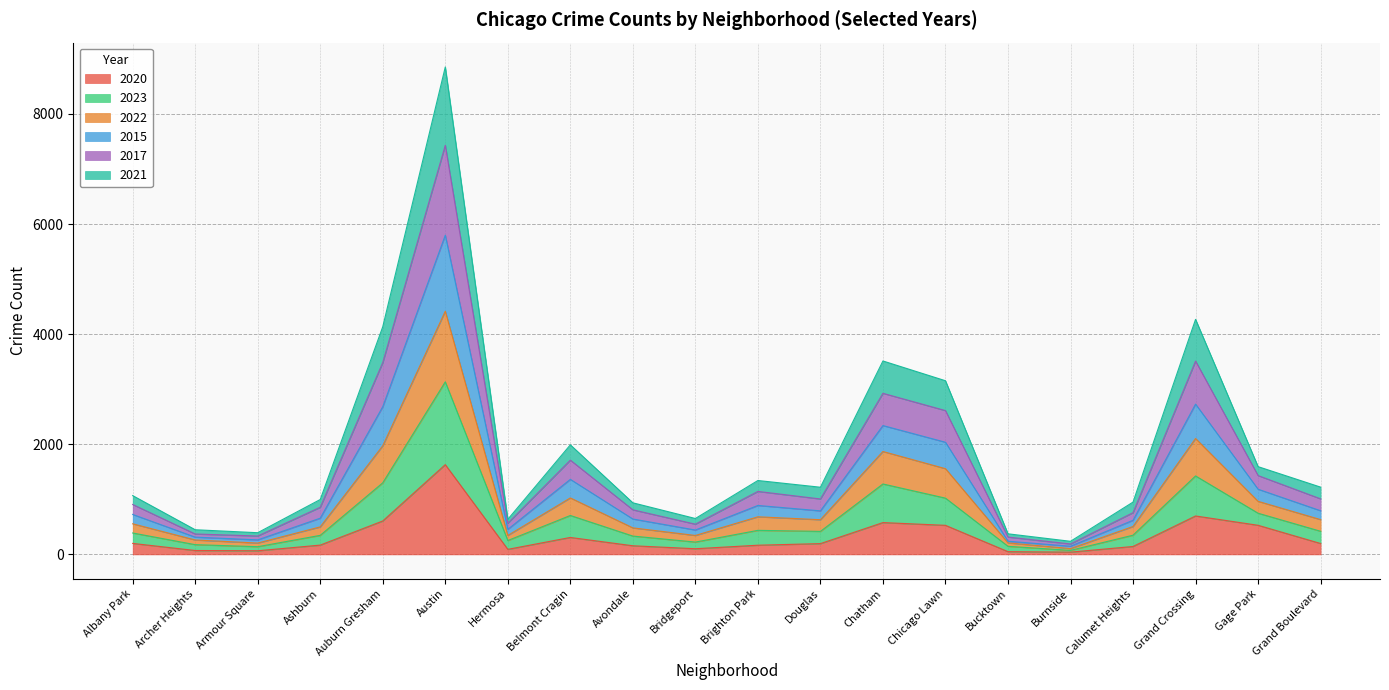

What is the minimum value shown in the chart?

41